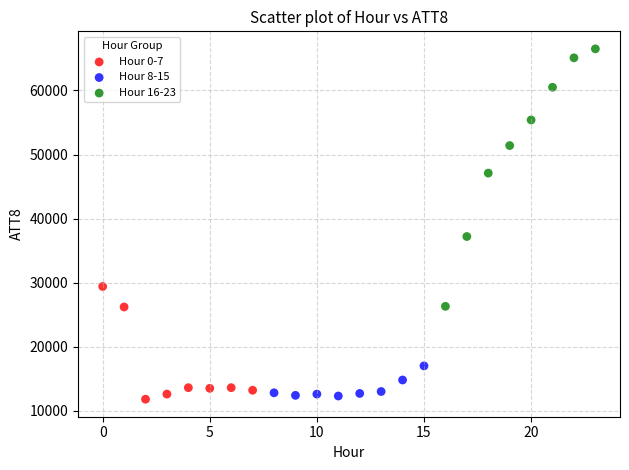

What are all the series names shown in the legend?

Hour 0-7, Hour 8-15, Hour 16-23